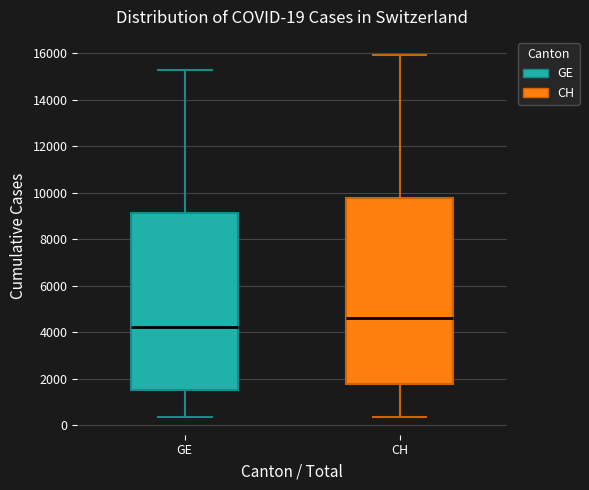

Which box is the tallest, from its lower edge to its upper edge?

CH